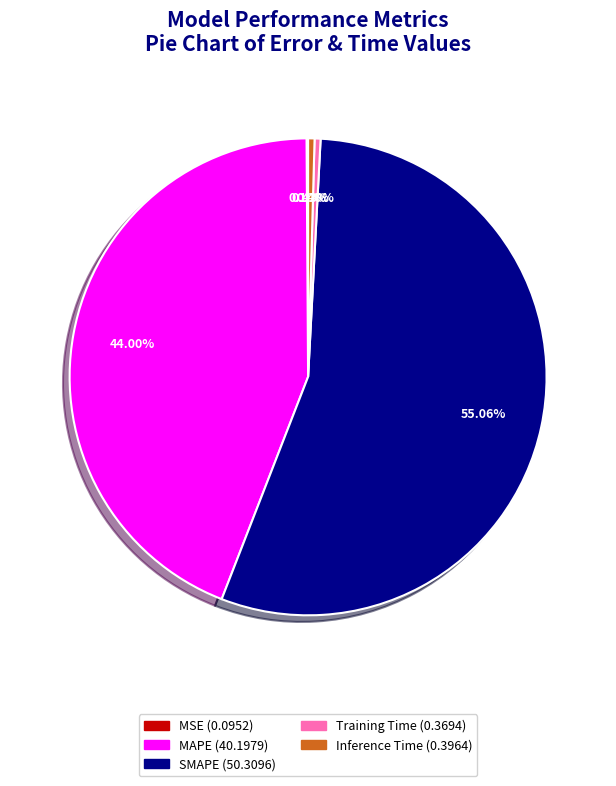

The MAPE slice represents 36% of the pie. True or false?

False